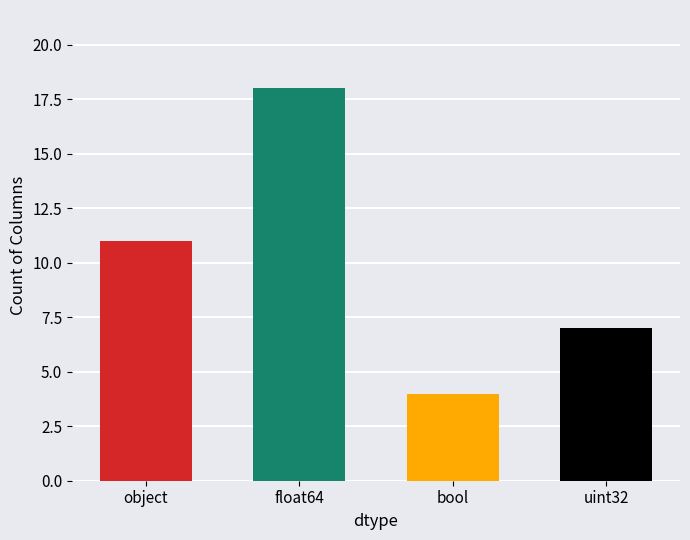

How many bars are there in total?

4